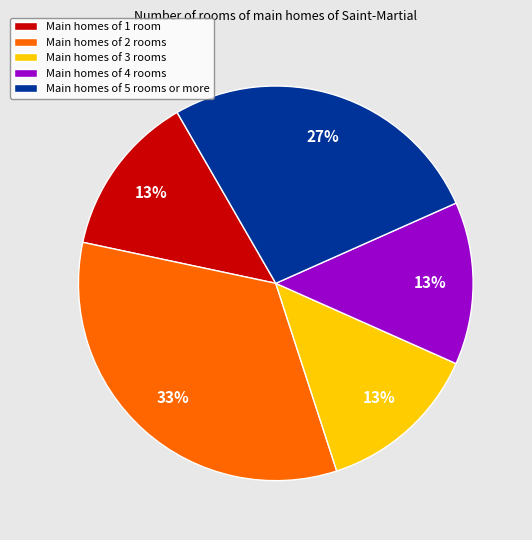

What is the largest slice in the pie chart?

Main homes of 2 rooms